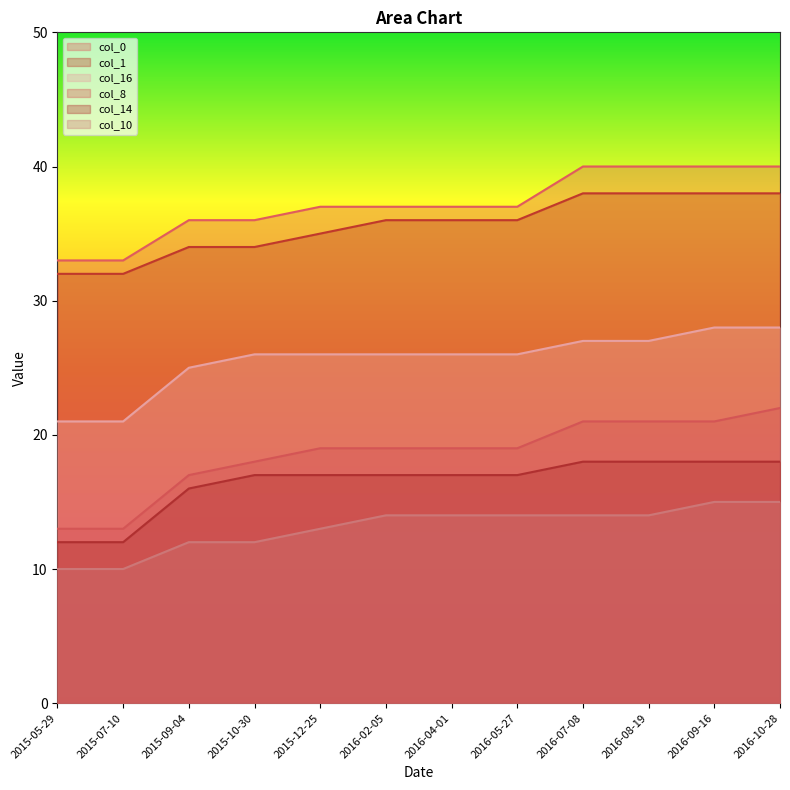

At which category is the sum across all series the highest?

2016-10-28